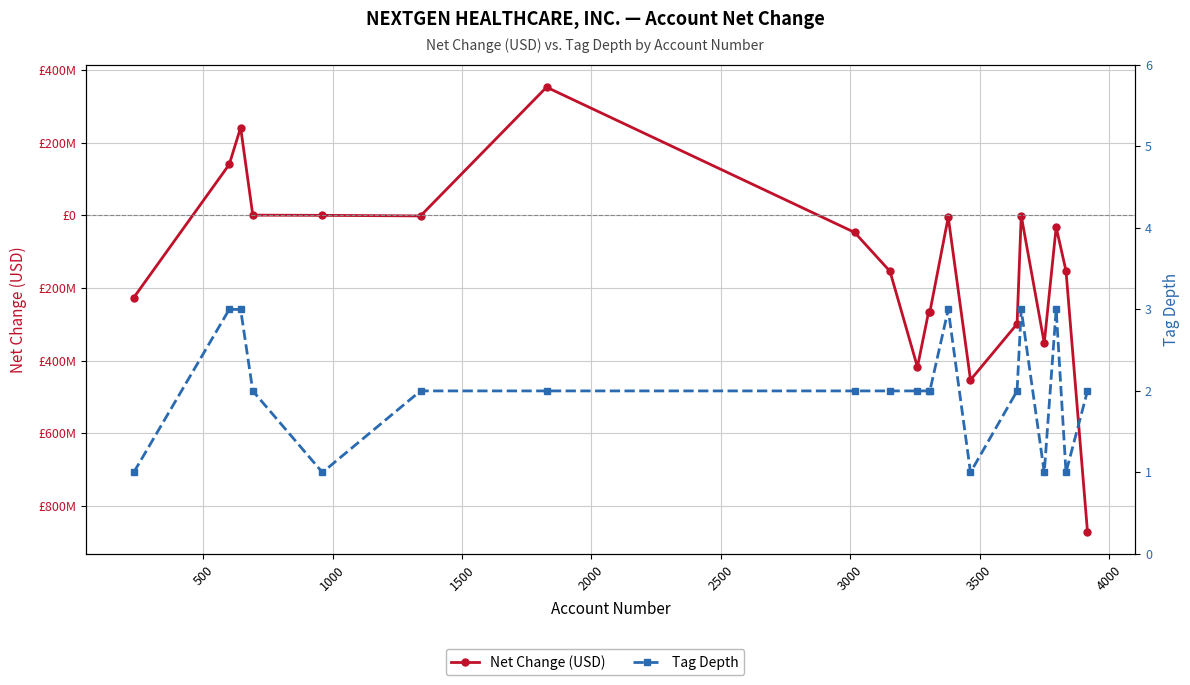

At how many categories does at least one series exceed 98440687?

3